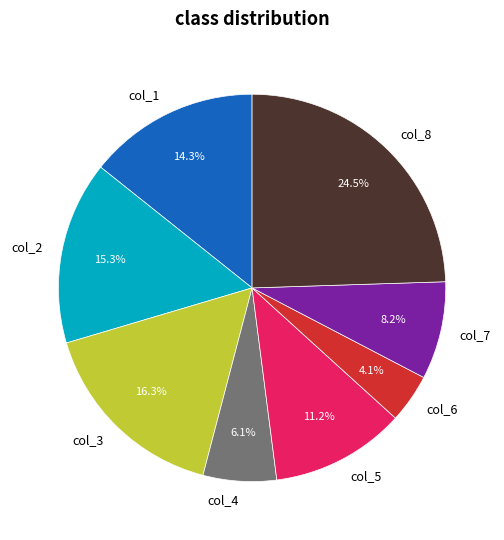

Which category has the smallest portion of the pie?

col_6